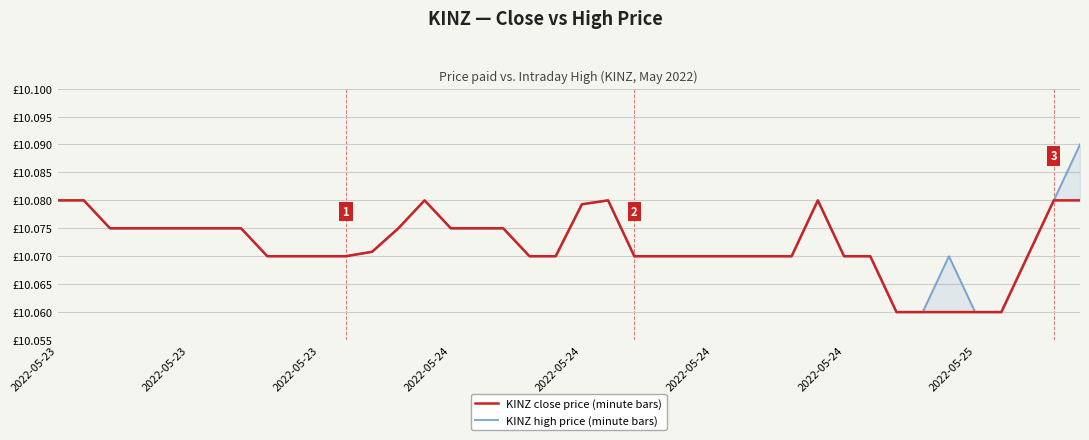

What is the sum of all KINZ close price (minute bars) values?

402.9